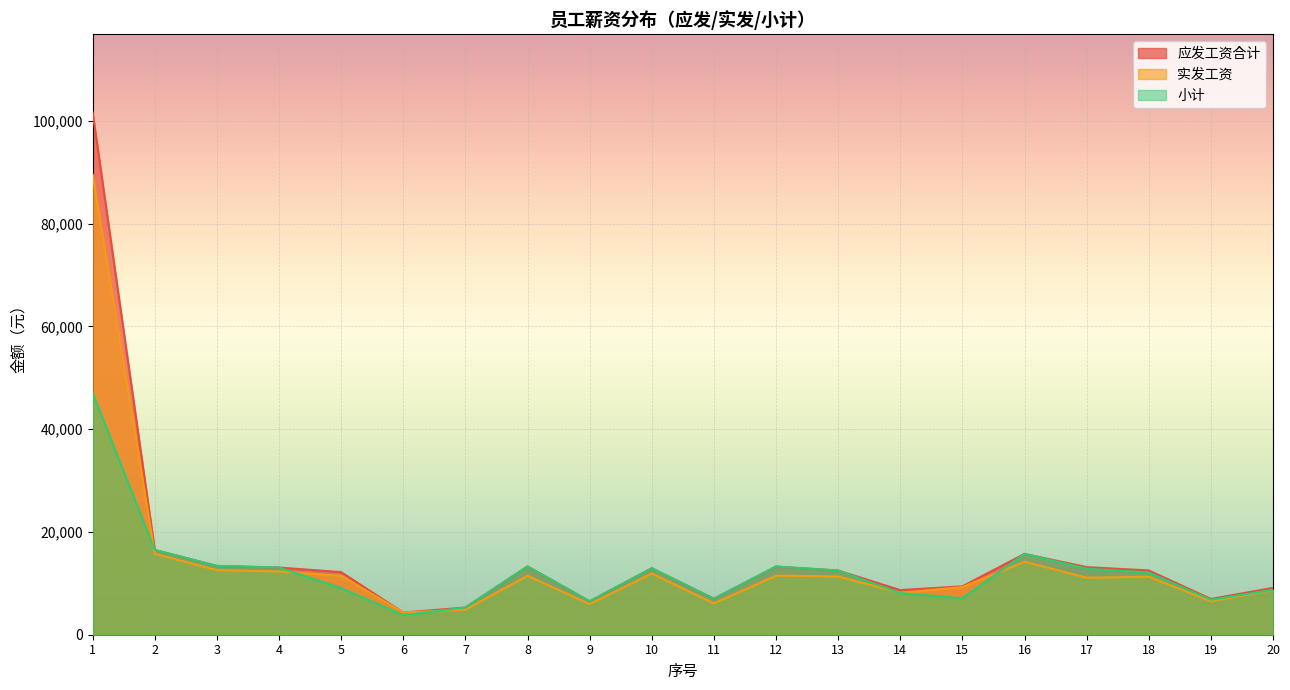

Rank the categories by 实发工资 value from lowest to highest.

6, 7, 9, 11, 19, 14, 20, 15, 17, 18, 13, 8, 5, 12, 10, 4, 3, 16, 2, 1